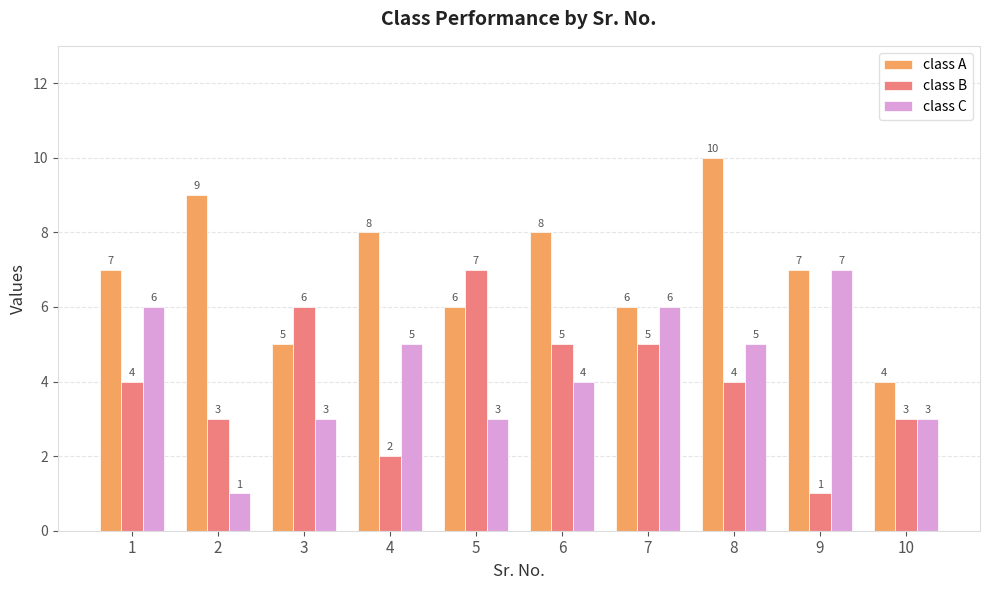

How many series are shown in this chart?

3